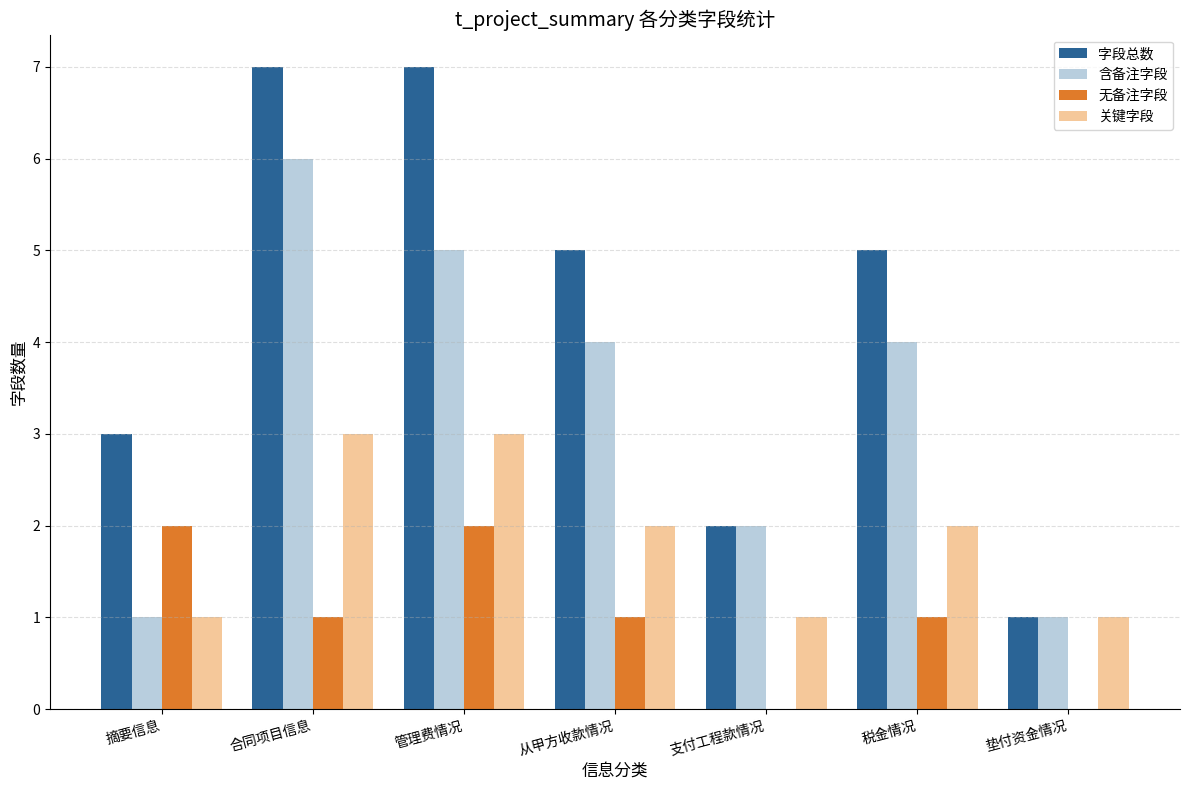

What is the spread (max minus min) of values at 管理费情况?

5